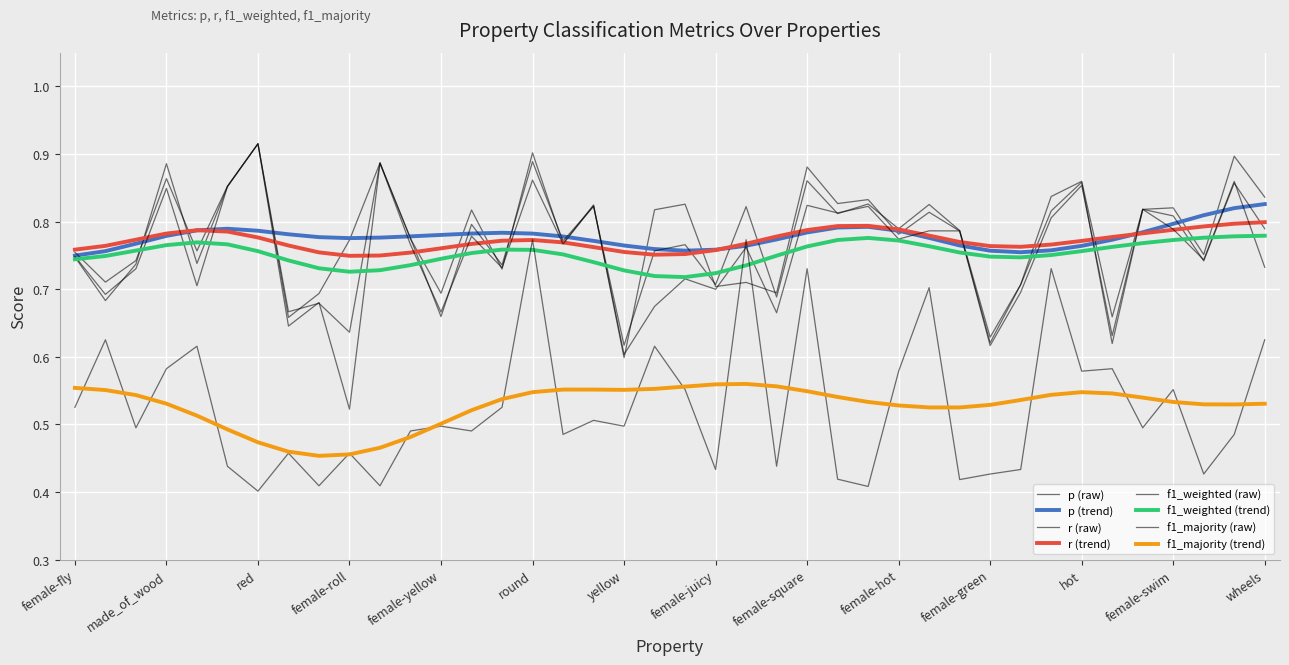

What is the label of the 10th point from the right?

female-green